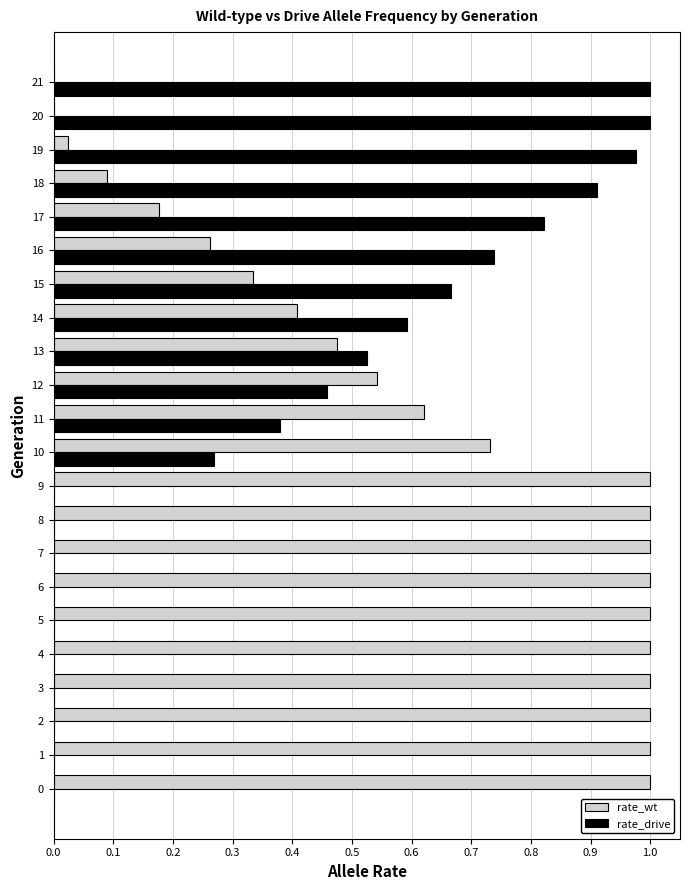

The rate_wt series shows 0.1 at 13. True or false?

False